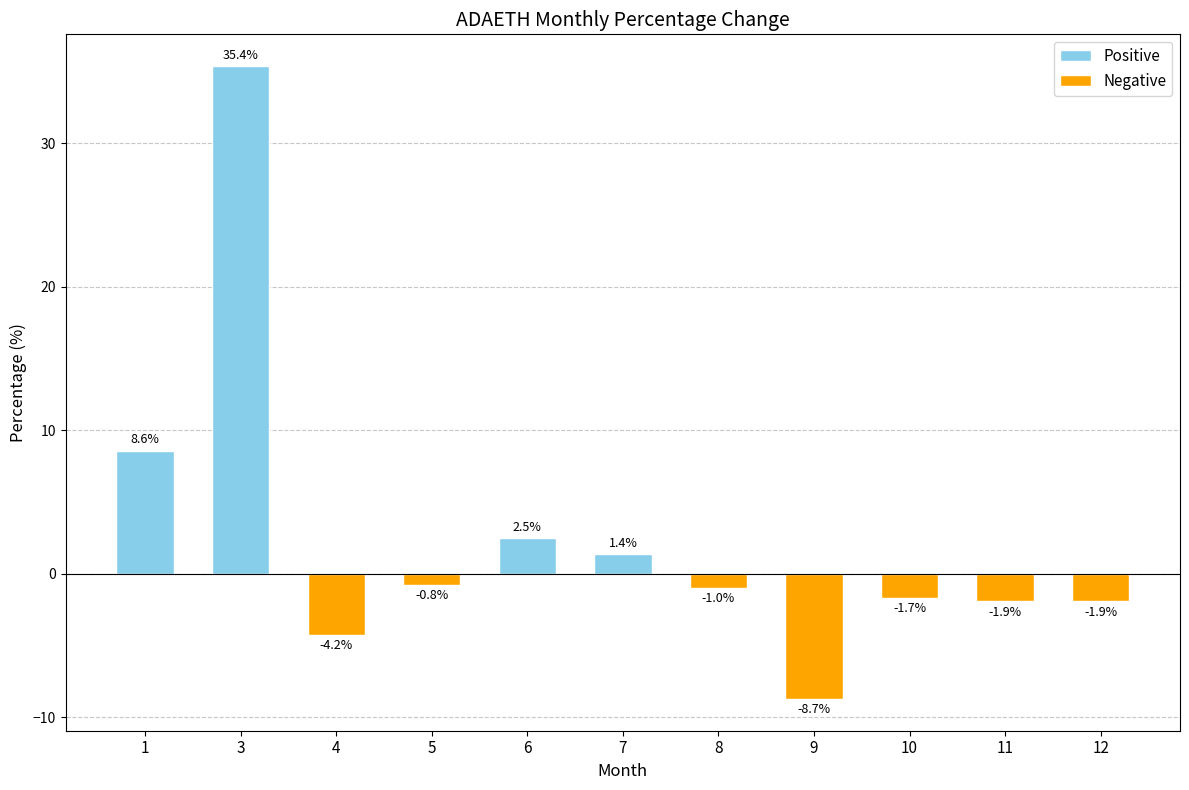

What is the sum of all values?

27.4